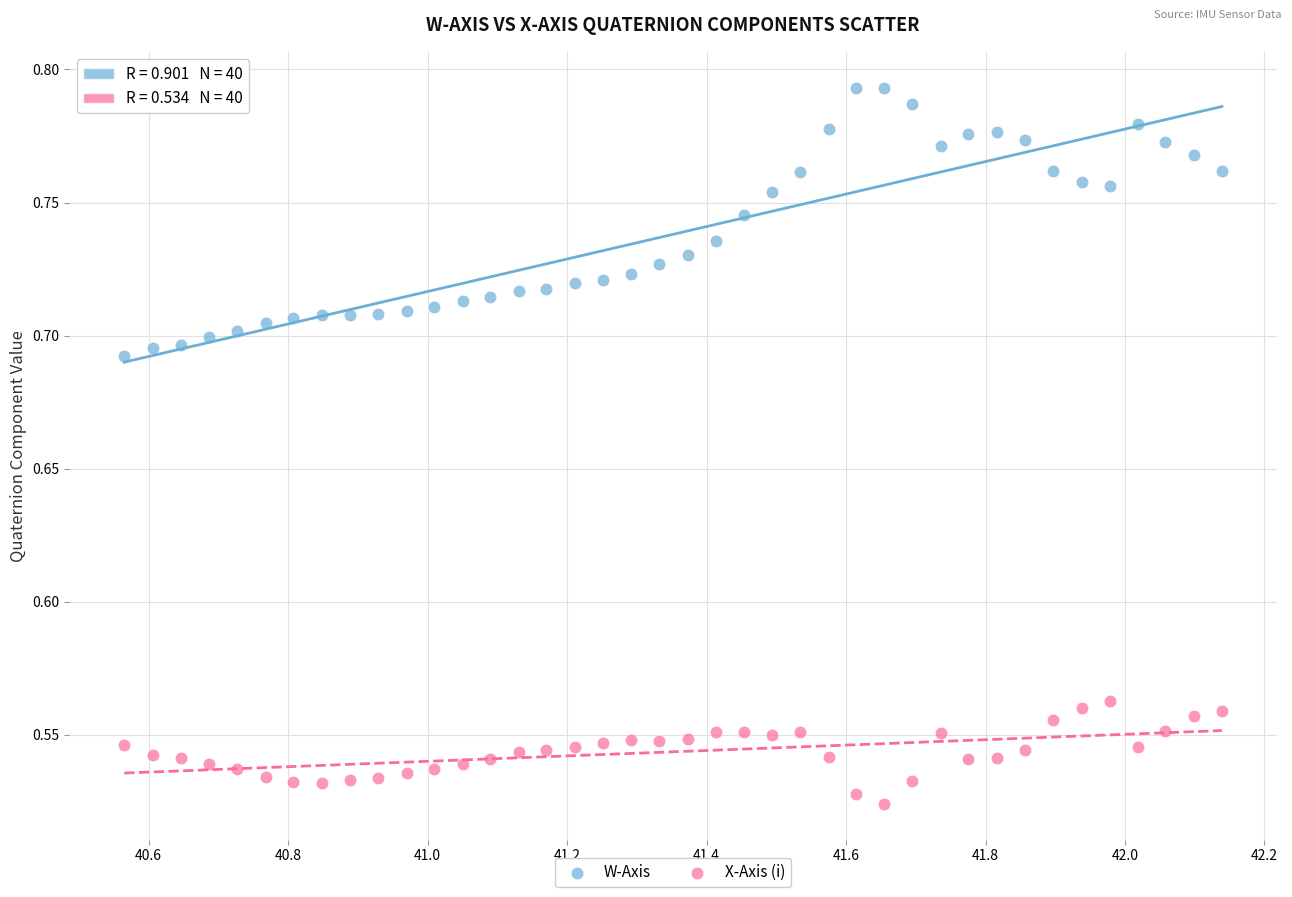

Which series has the largest Y range (max minus min)?

W-Axis